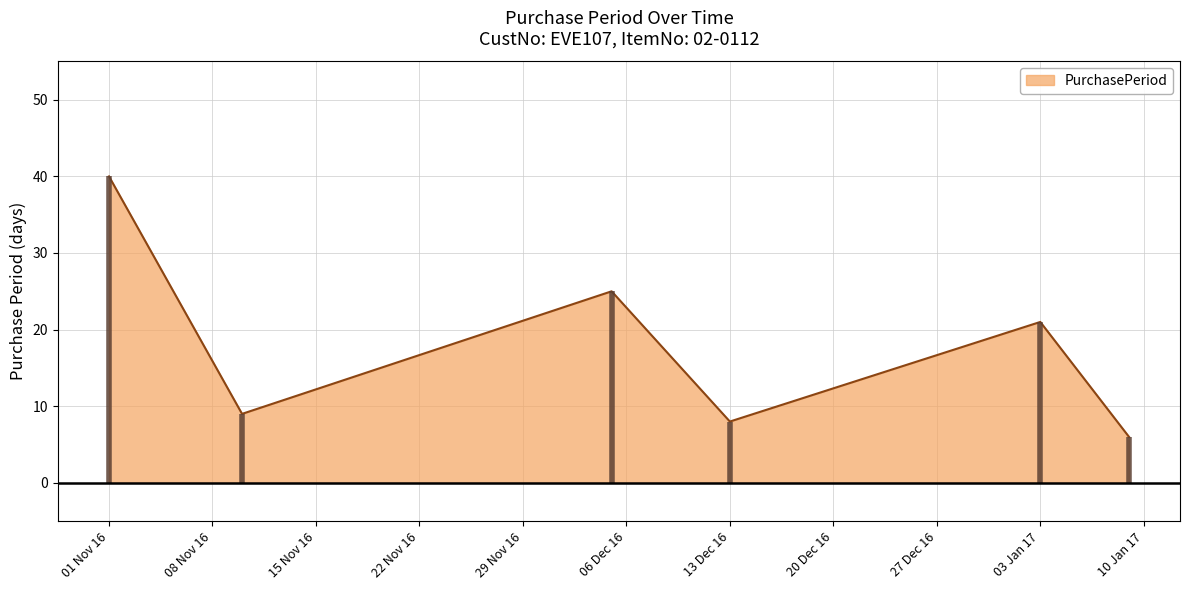

How many values exceed 21?

2